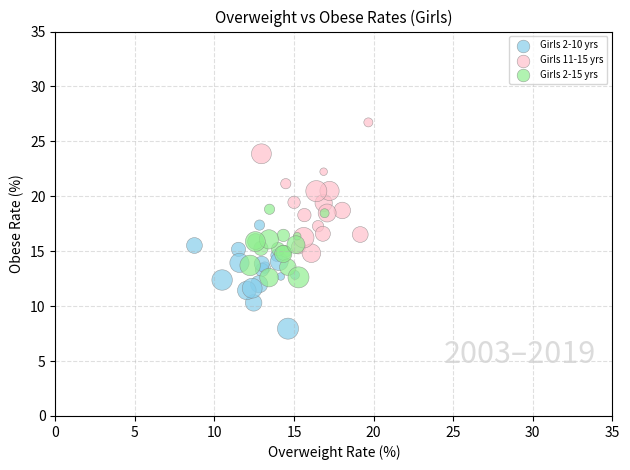

Which series has the largest Y range (max minus min)?

Girls 11-15 yrs